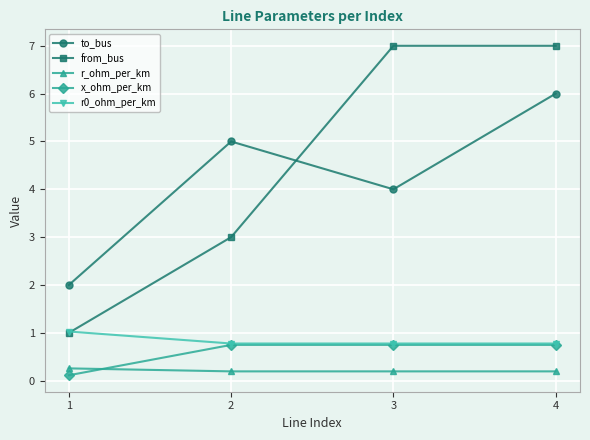

What is the difference between the highest and lowest values at 3?

6.8